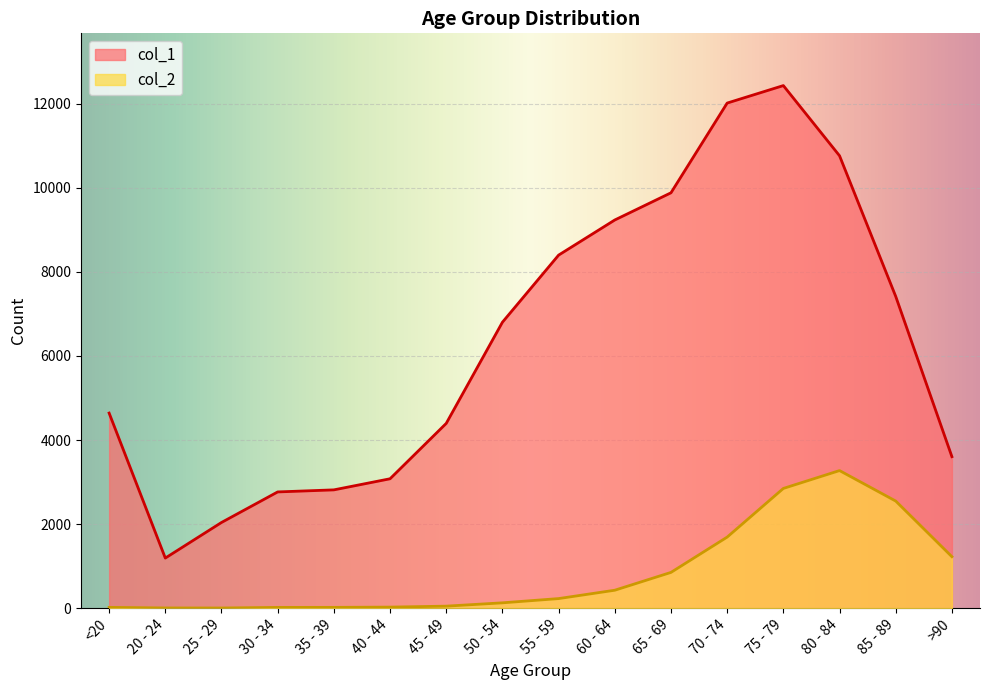

Is it true that col_1 equals 11447 at 55 - 59?

False